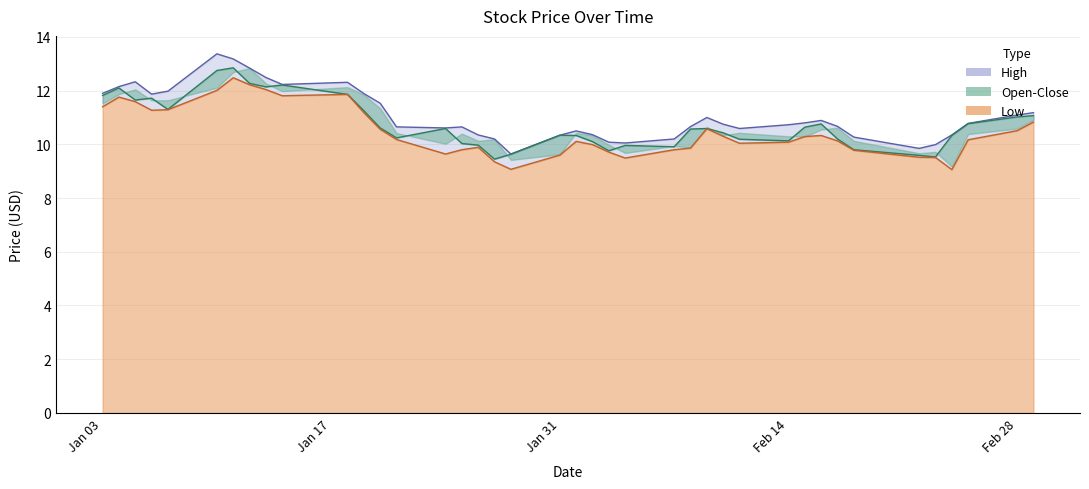

How many interior local valleys does the Low series have?

7